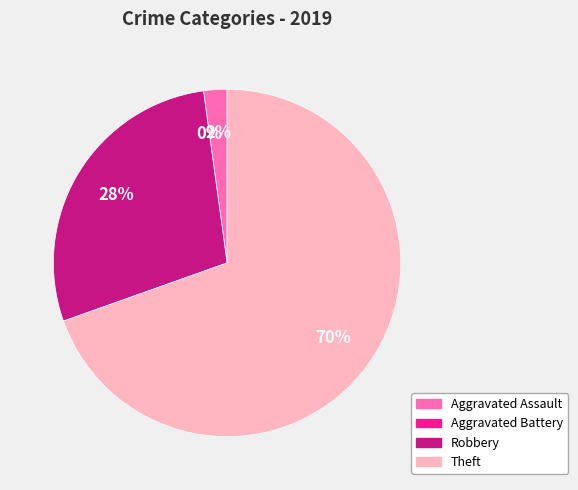

To the nearest percent, what is the difference between the largest and smallest slice percentages?

70%